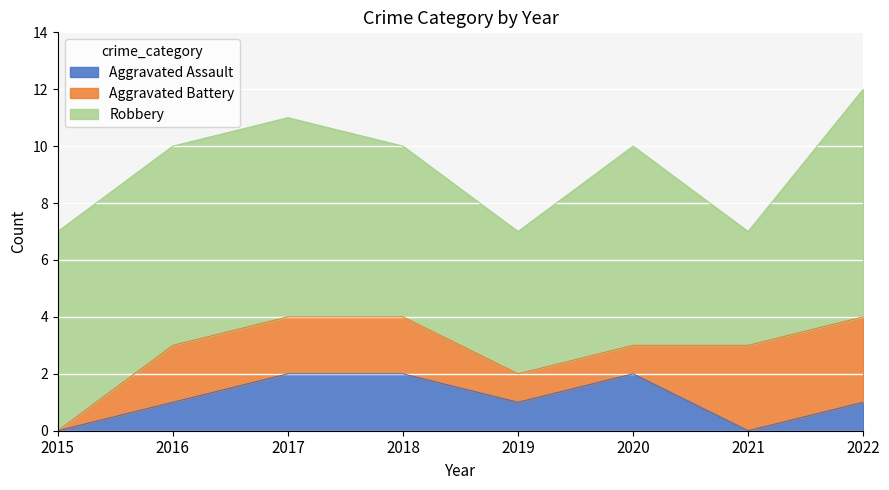

At which label does Aggravated Assault first exceed 1?

2017